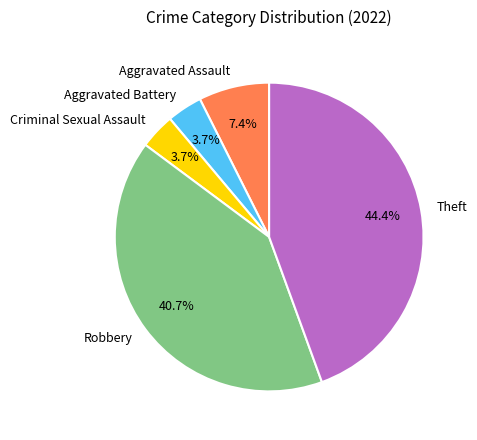

Does any single category account for the majority?

No